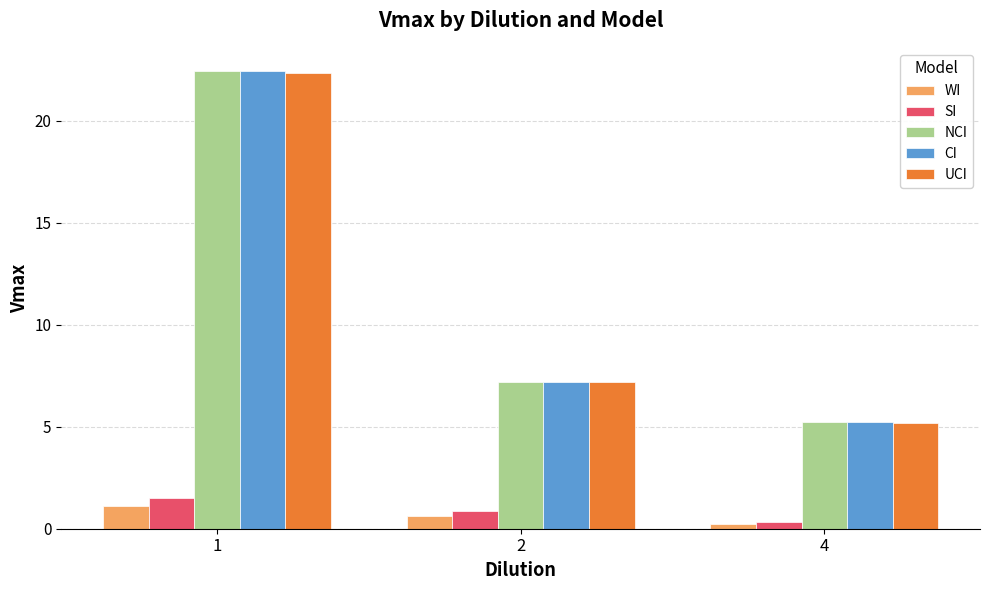

Is the value of CI at 4 greater than the value of NCI at 2?

No